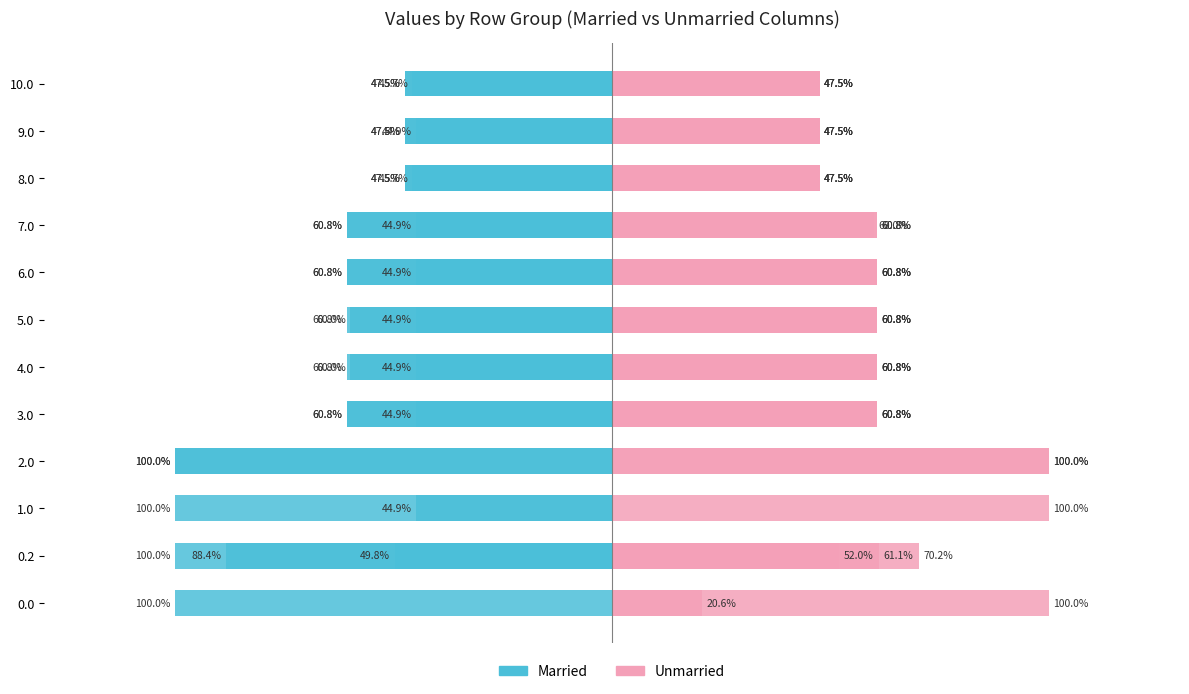

What is the value of the Unmarried col_18 bar at the 5th from the left?

0.6